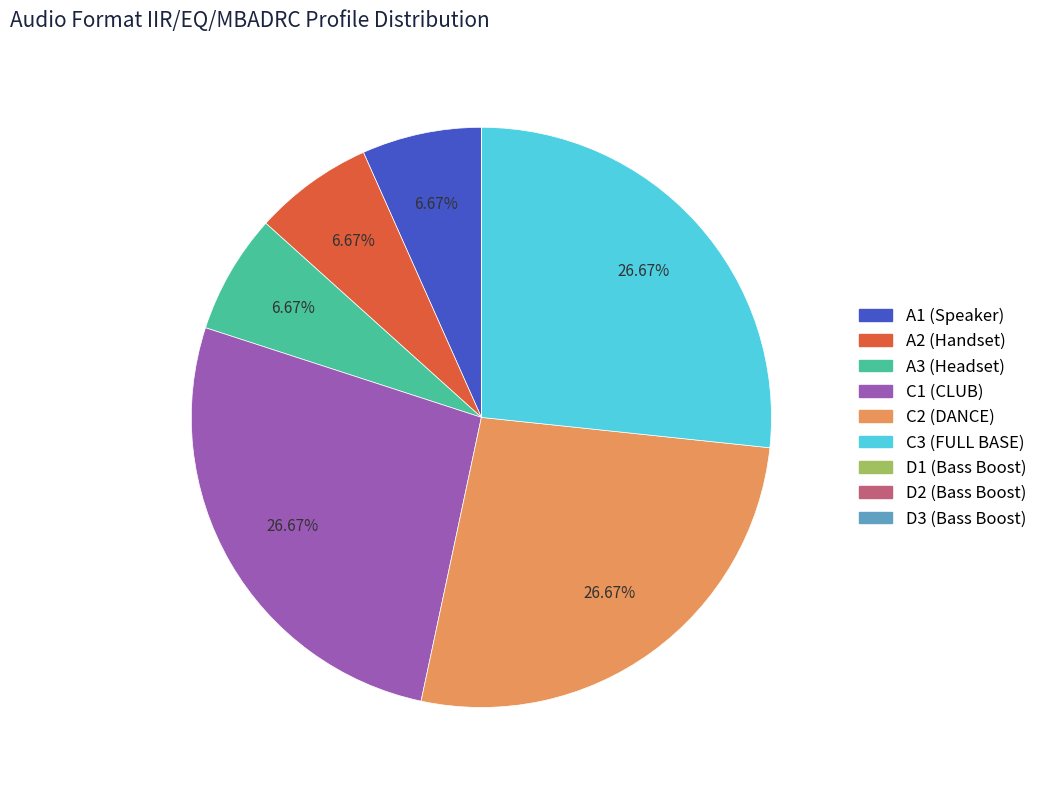

Approximately how many times larger is the value at A3 (Headset) compared to A1 (Speaker)?

1.0